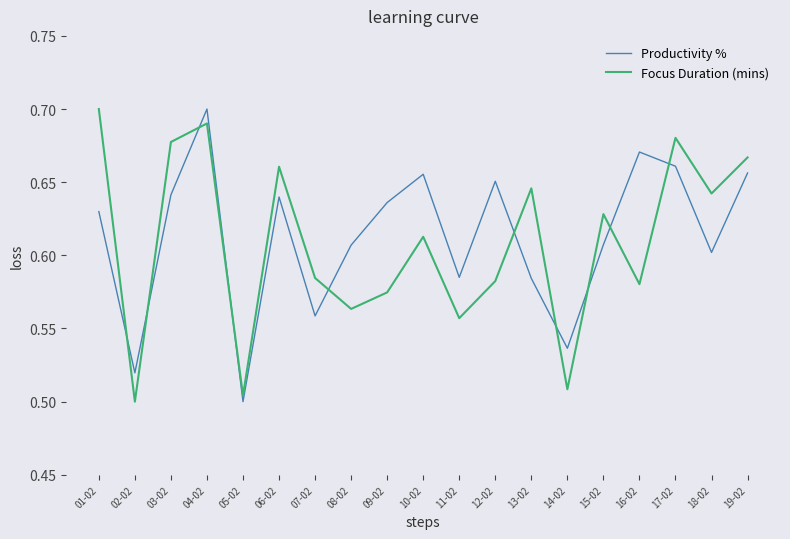

Which series changed the most between 08-02 and 19-02?

Focus Duration (mins)